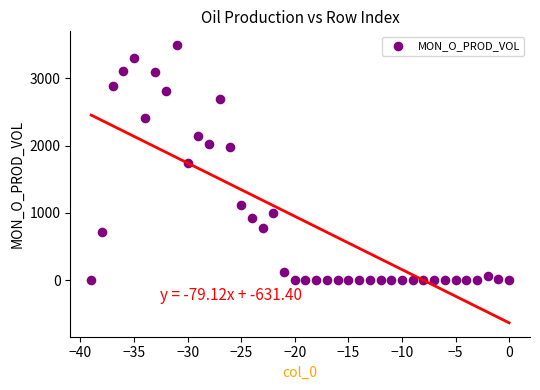

What is the range of Y values (max minus min)?

3492